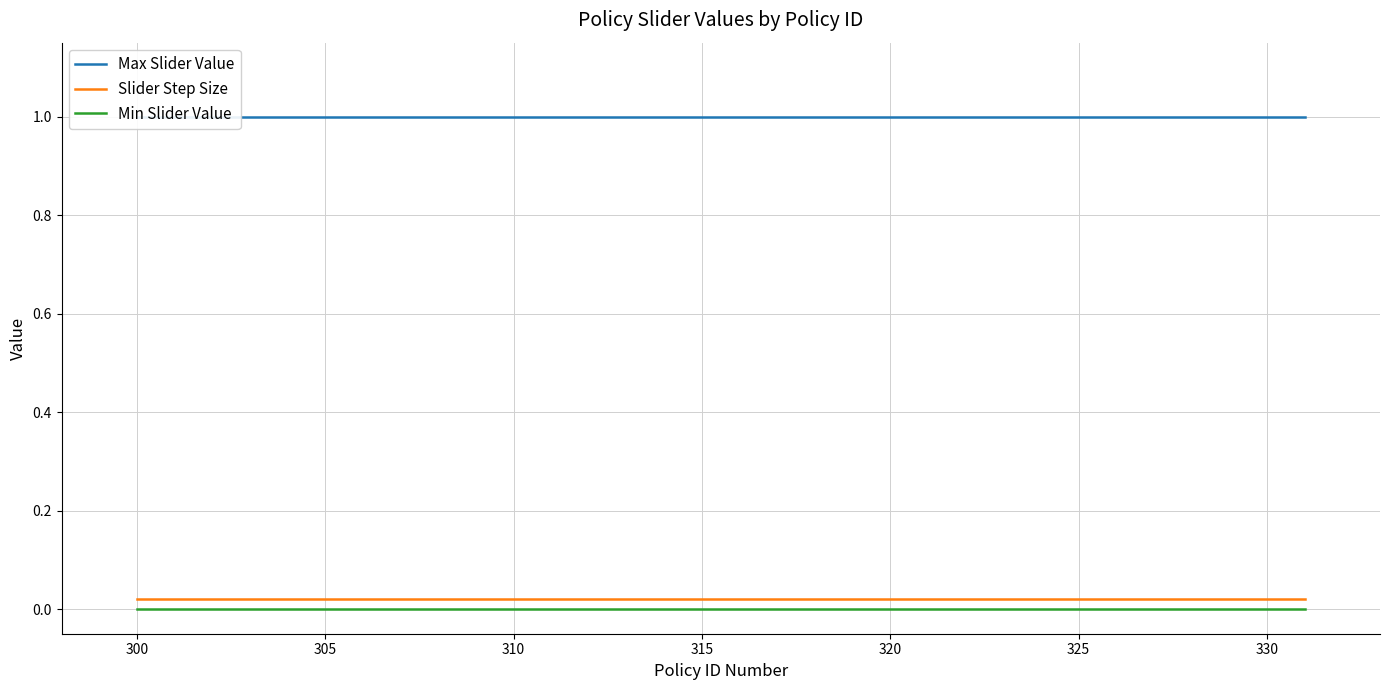

What is the maximum value shown in the chart?

1.0